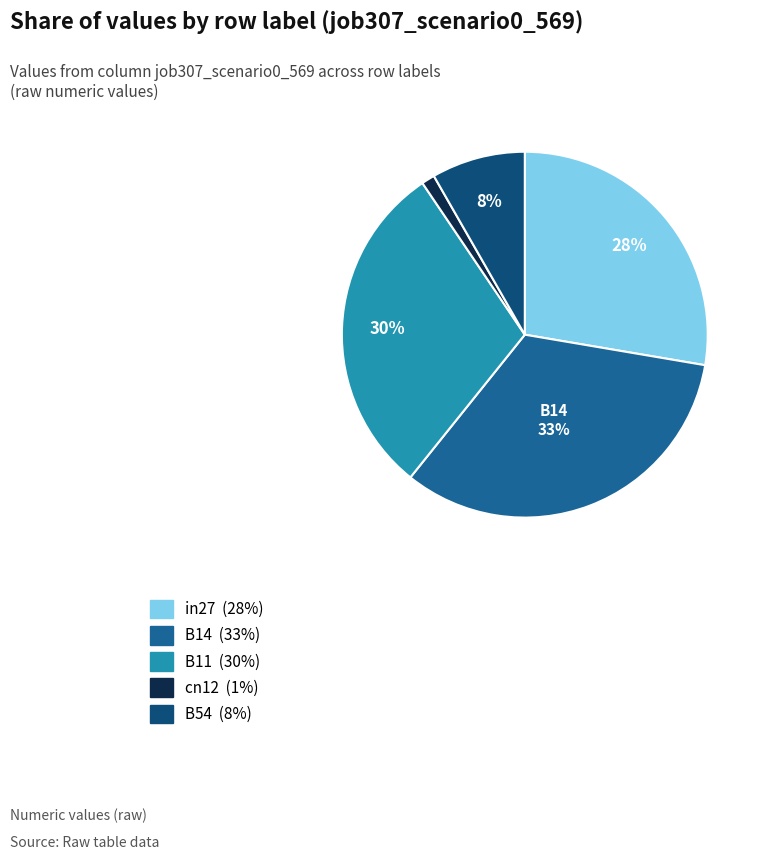

To the nearest percent, what is the average slice percentage?

20%